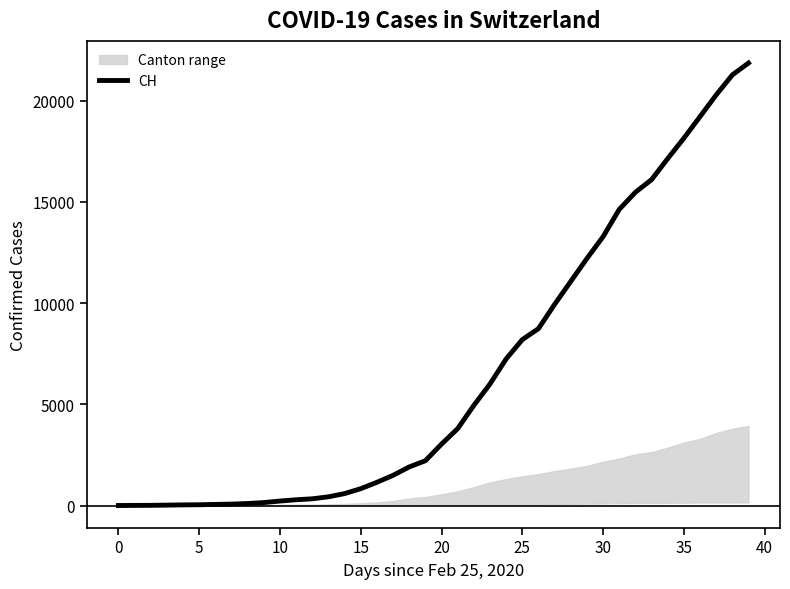

The value of CH at 35 is 18141. True or false?

True